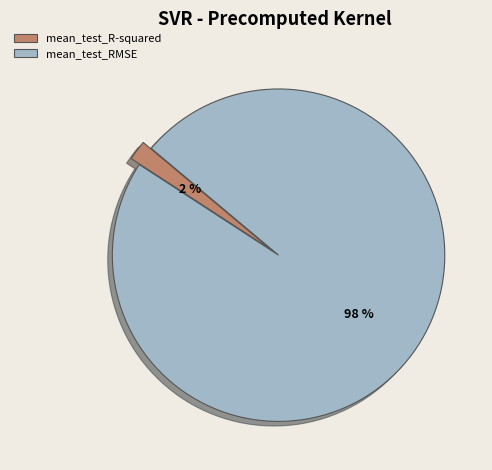

Between mean_test_R-squared and mean_test_RMSE, which is larger?

mean_test_RMSE